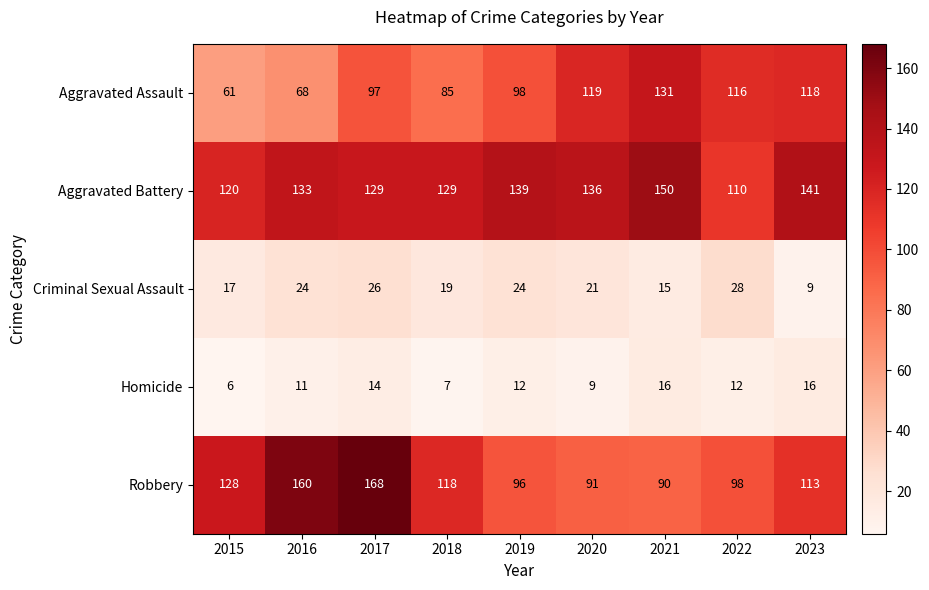

What is the minimum value shown in the chart?

6